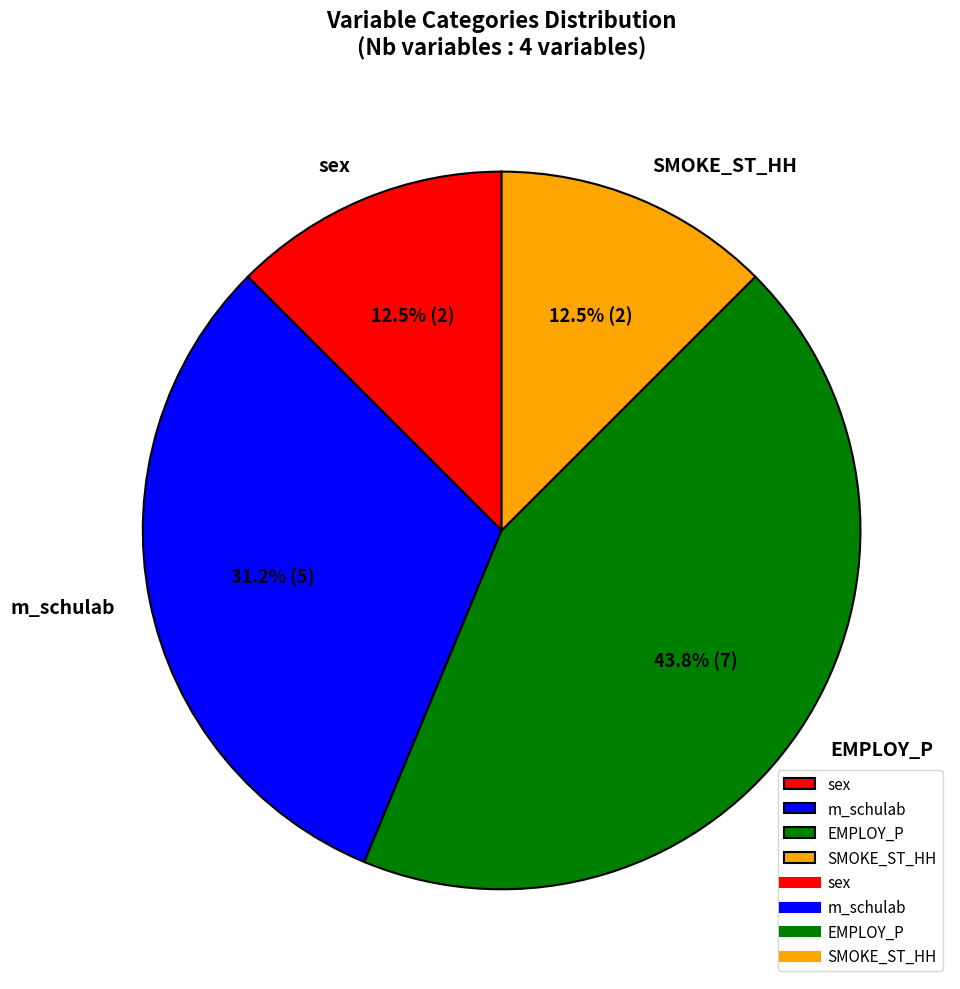

How much of the chart is everything except sex?

87.5%